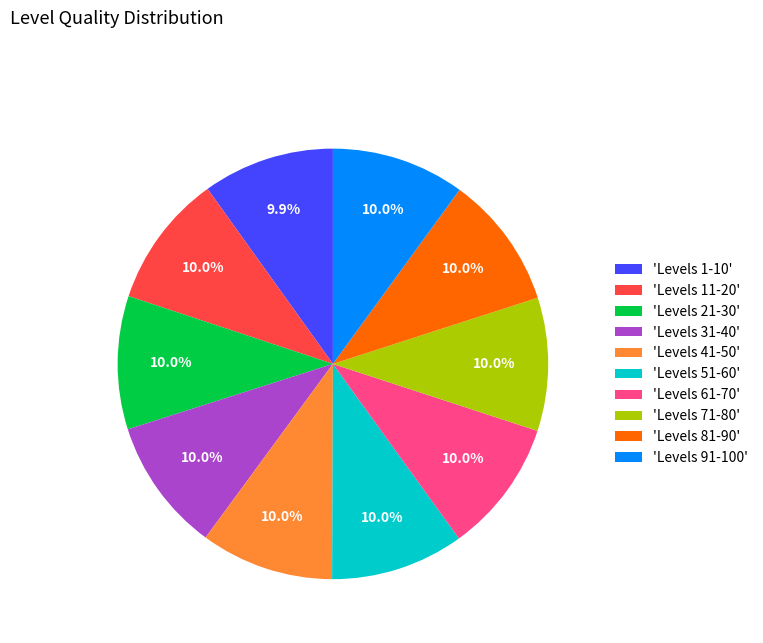

Does any single category account for the majority?

No